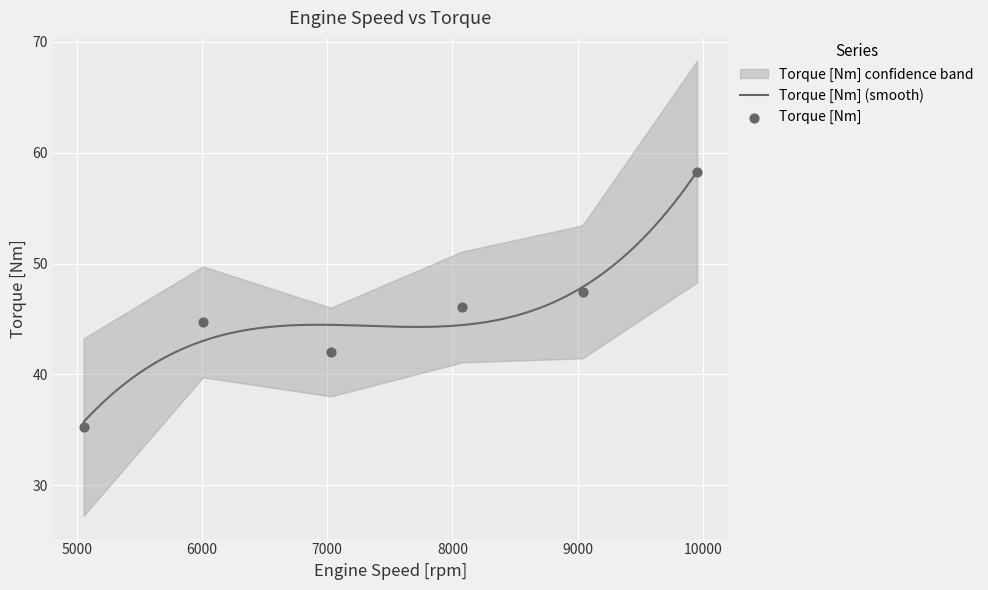

Approximately how many times larger is the value at 9954 compared to 8079?

1.3